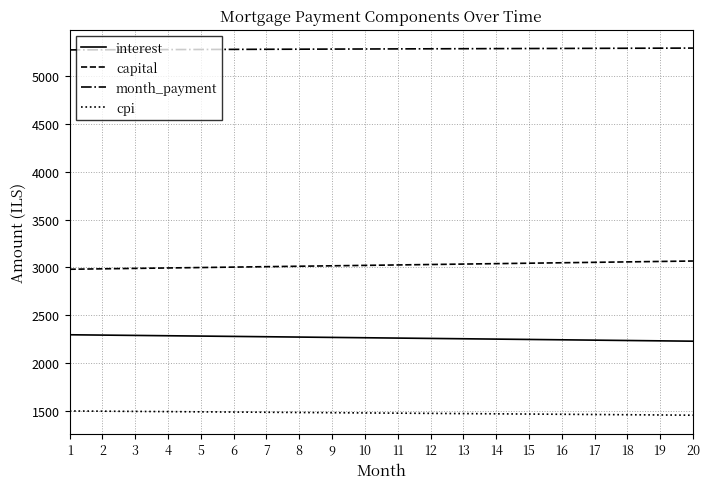

List the series in order of their peak value, highest first.

month_payment, capital, interest, cpi